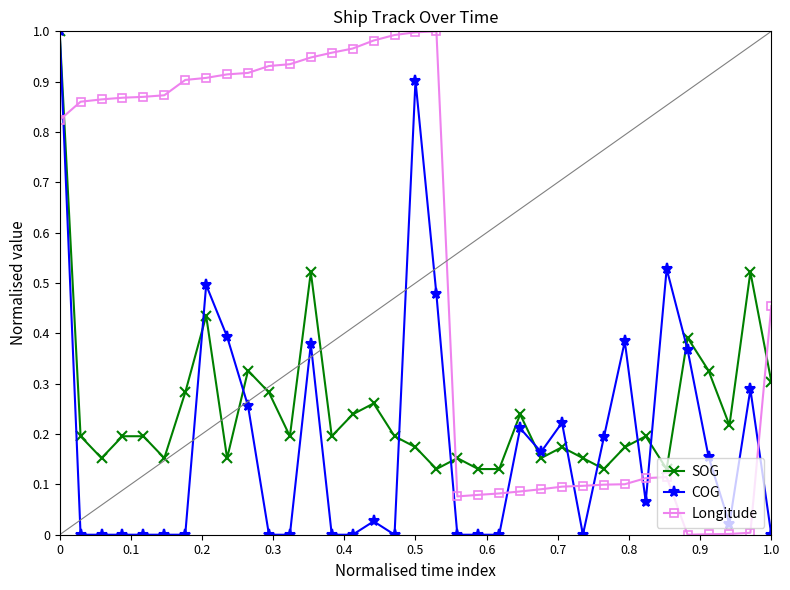

True or false: Longitude and COG intersect in this chart.

True